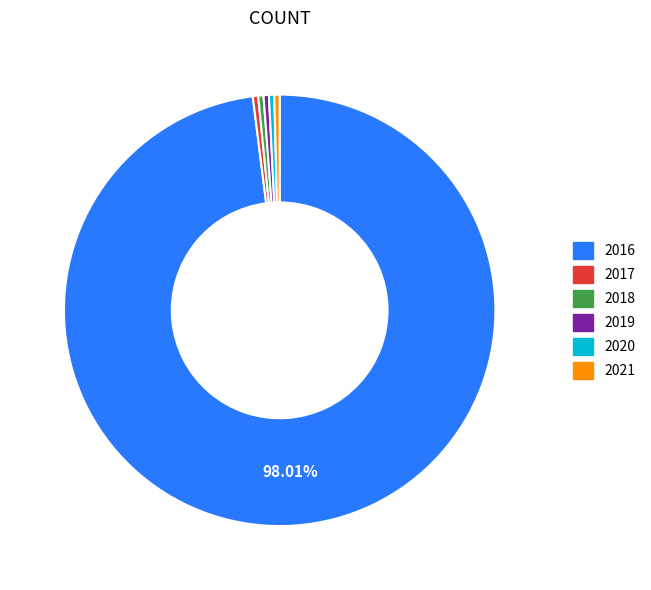

Count the number of slices in the pie.

6